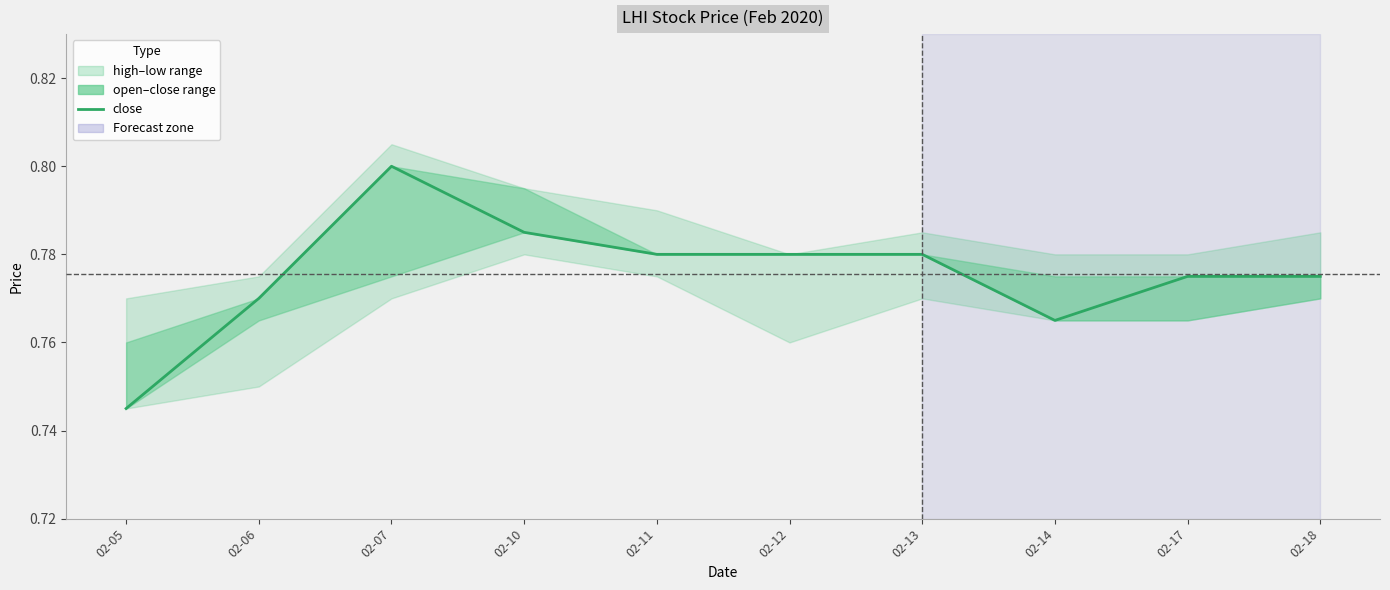

Reading left to right, what are all the values shown in this chart?

0.7	0.8	0.8	0.8	0.8	0.8	0.8	0.8	0.8	0.8